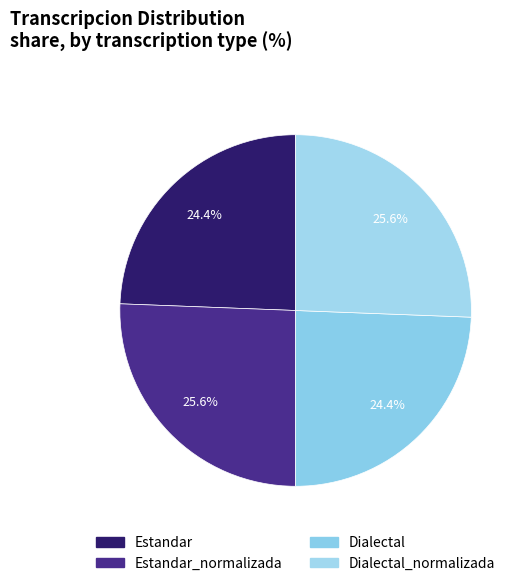

How many slices are in this pie chart?

4